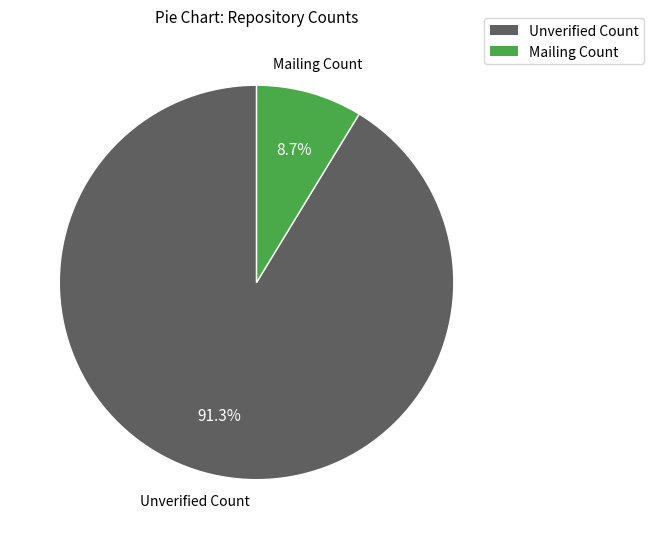

Does Unverified Count account for over 50% of the chart?

Yes